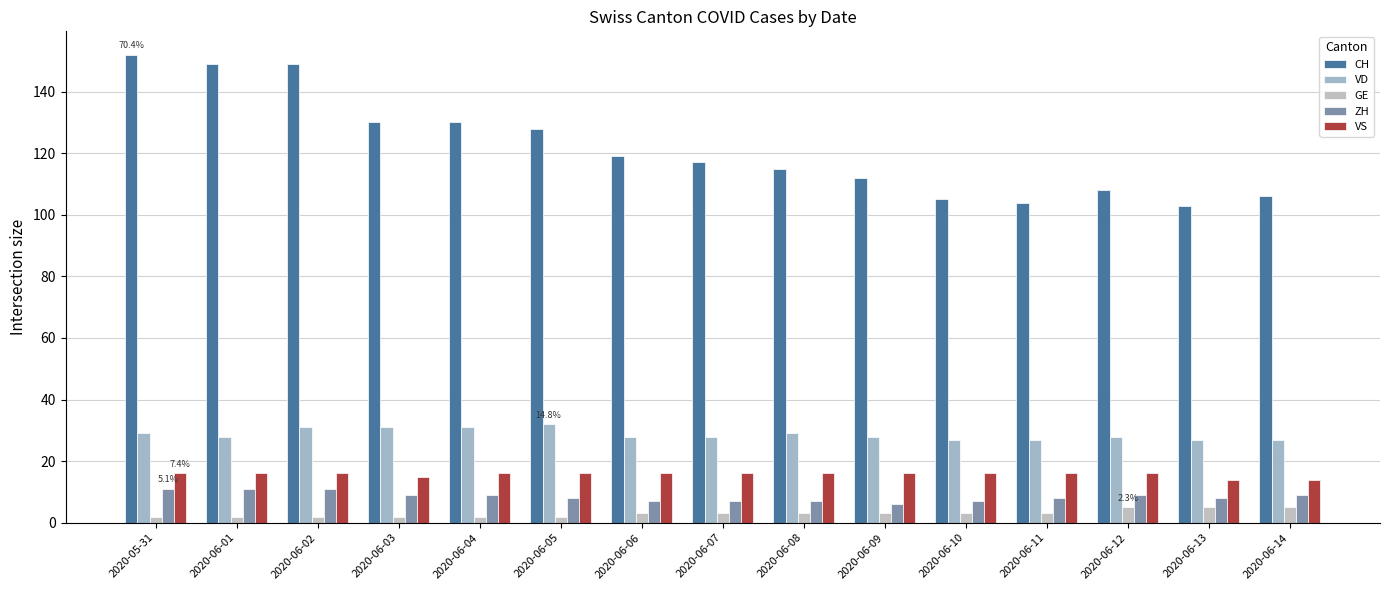

How many values in the CH series are below 117?

7